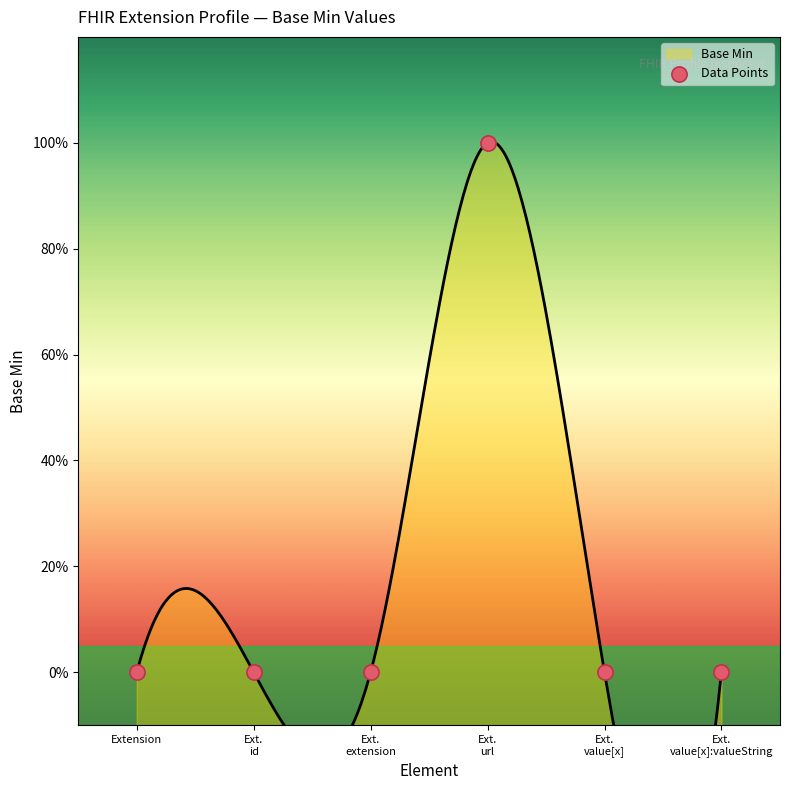

Which has a higher value, Ext.
url or Extension?

Ext.
url